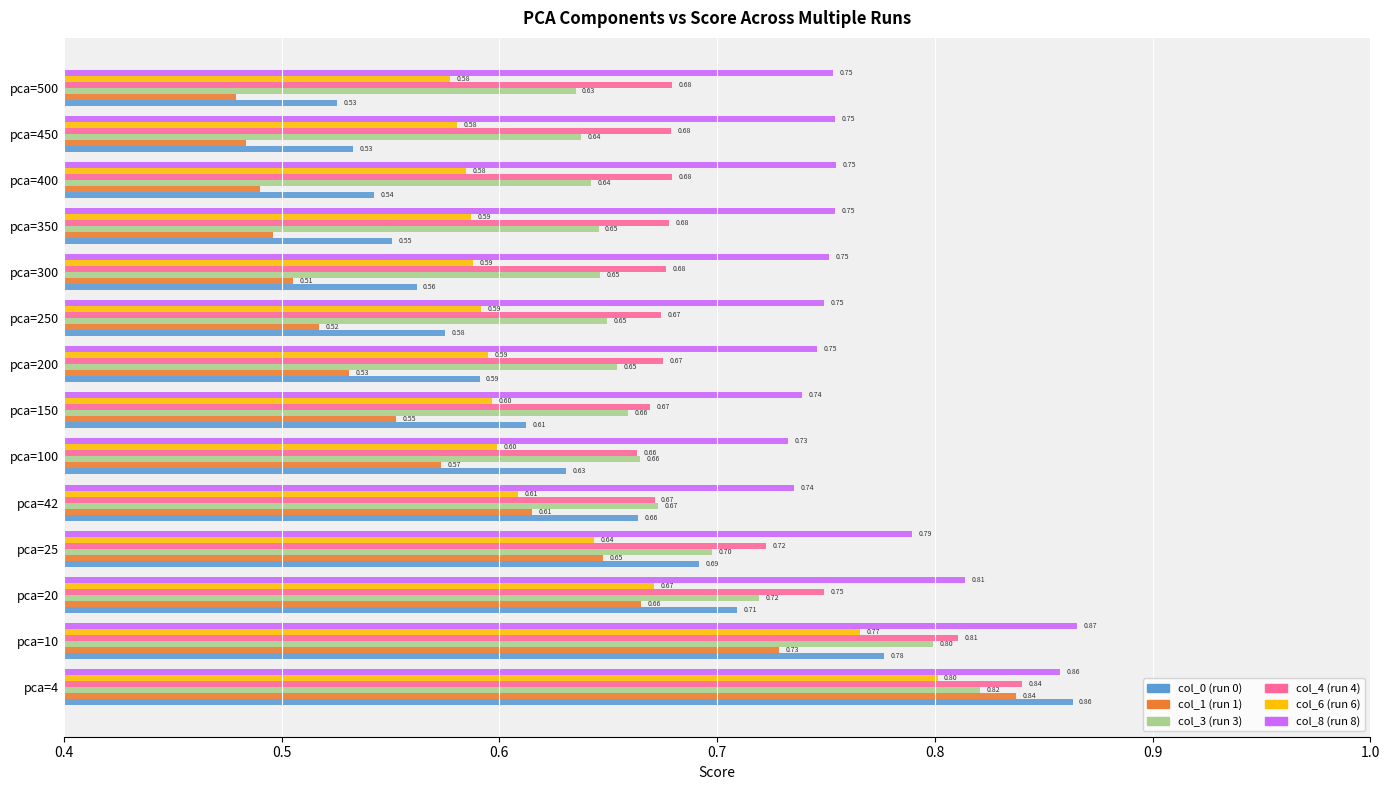

Which series has the widest spread of values?

col_1 (run 1)